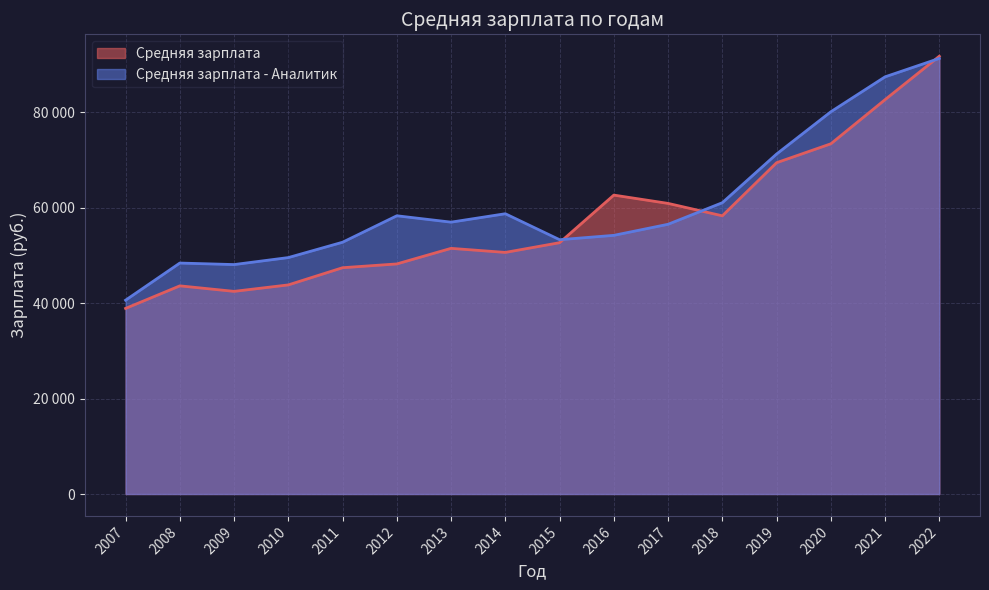

Reading left to right, extract all data points from this chart.

Средняя зарплата: 2007=38916	2008=43646	2009=42492	2010=43846	2011=47451	2012=48243	2013=51510	2014=50658	2015=52696	2016=62675	2017=60935	2018=58335	2019=69467	2020=73431	2021=82690	2022=91795
Средняя зарплата - Аналитик: 2007=40641	2008=48428	2009=48109	2010=49577	2011=52794	2012=58341	2013=57004	2014=58768	2015=53326	2016=54236	2017=56558	2018=61080	2019=71288	2020=80145	2021=87473	2022=91340